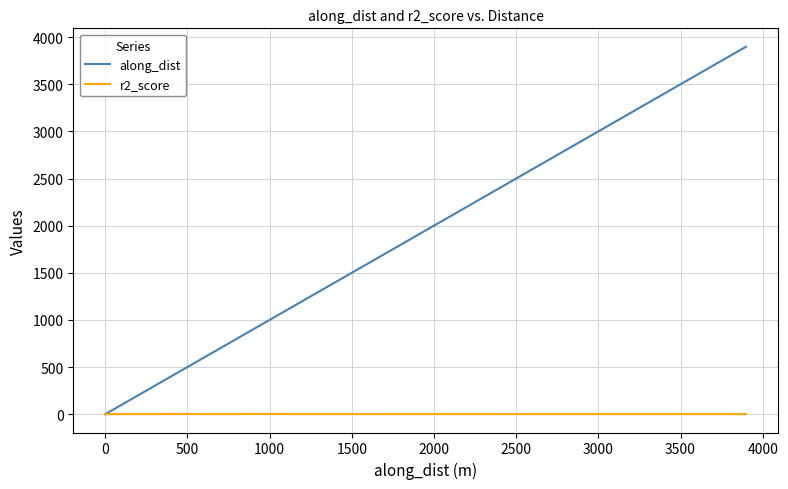

Which series has the widest spread of values?

along_dist